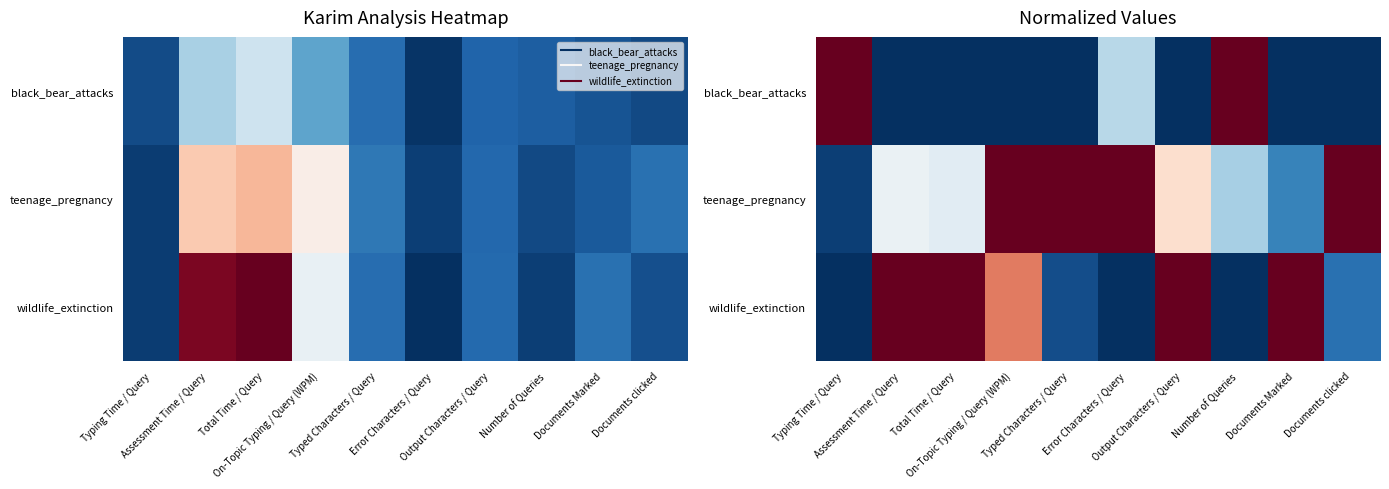

What is the greatest value displayed?

1.0